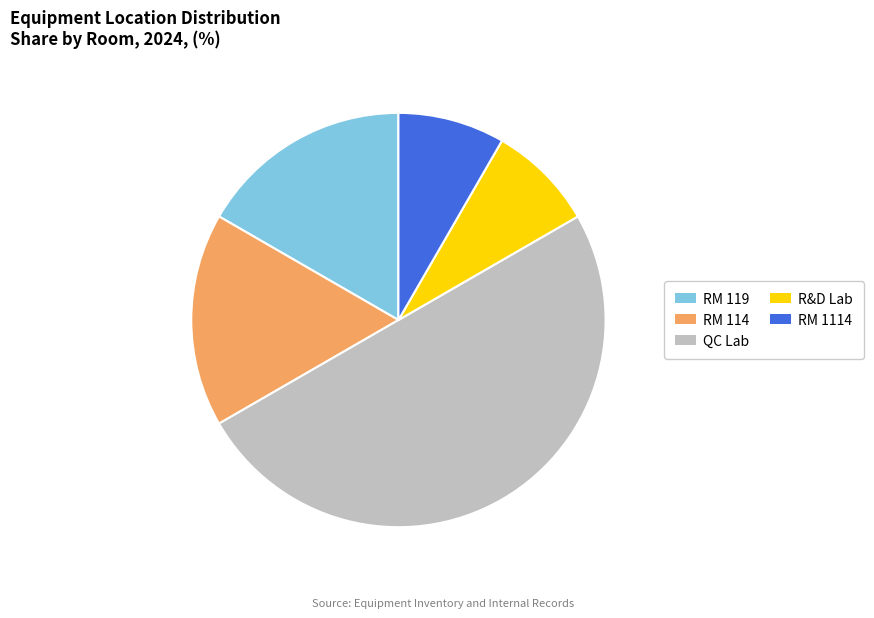

Which slice is the largest?

QC Lab